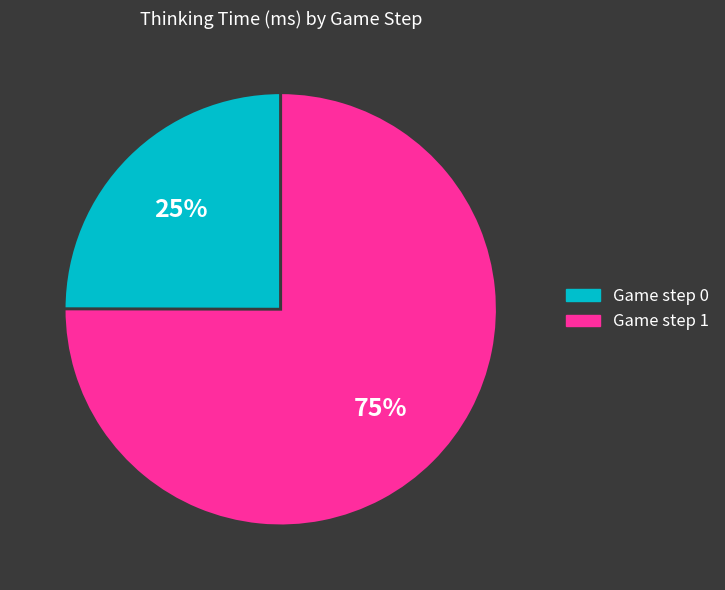

How many segments does this pie chart have?

2